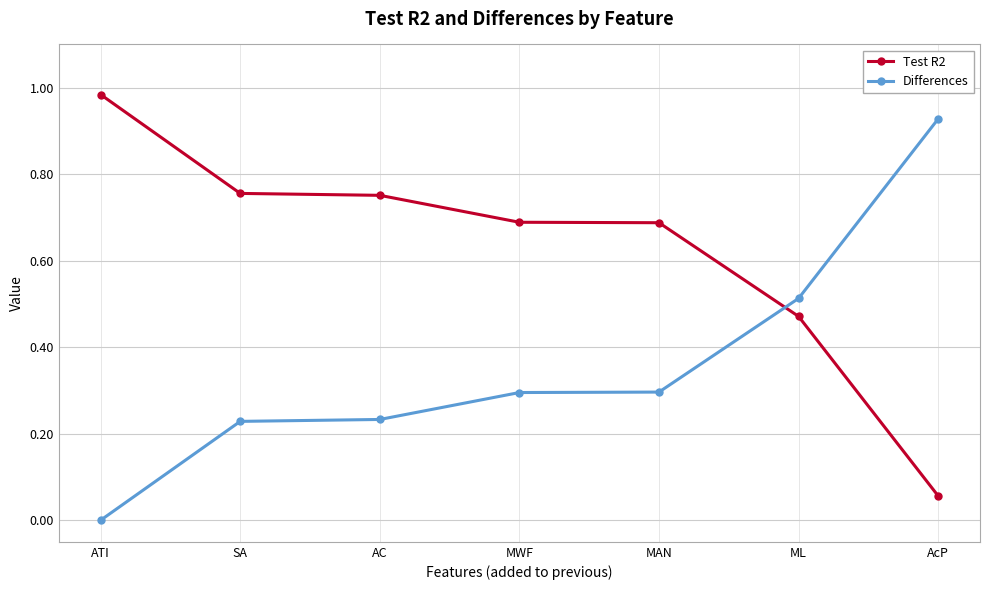

What is the difference between the highest and lowest values at MWF?

0.4